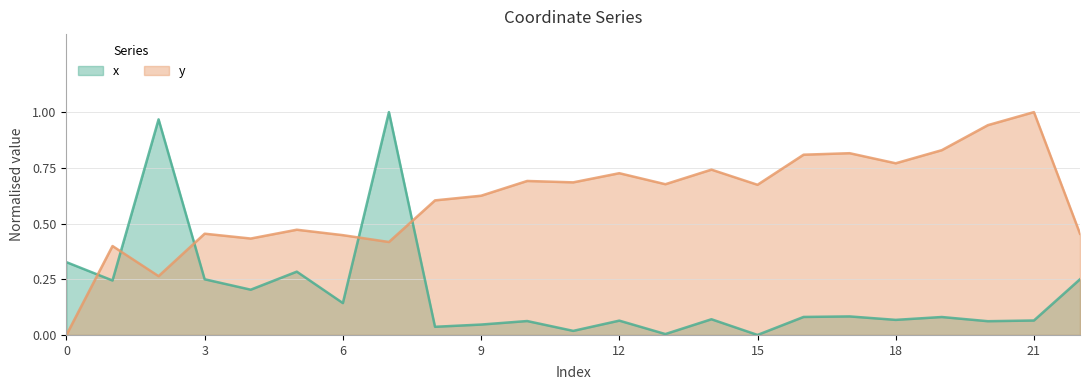

How many lines are shown in the chart?

2